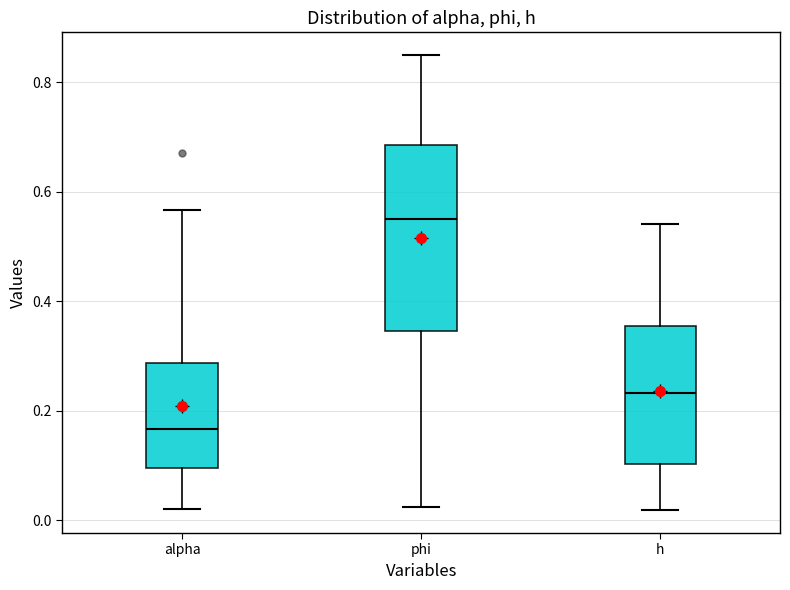

Reading left to right, read every box against the y-axis: the position of its median line, the range the box covers, and the ends of its whiskers. The values are not printed on the chart, so give them approximately, as read against the axis.

alpha: median 0.16, box 0.10 to 0.28, whiskers 0.02 to 0.56
phi: median 0.56, box 0.34 to 0.68, whiskers 0.02 to 0.84
h: median 0.24, box 0.10 to 0.36, whiskers 0.02 to 0.54